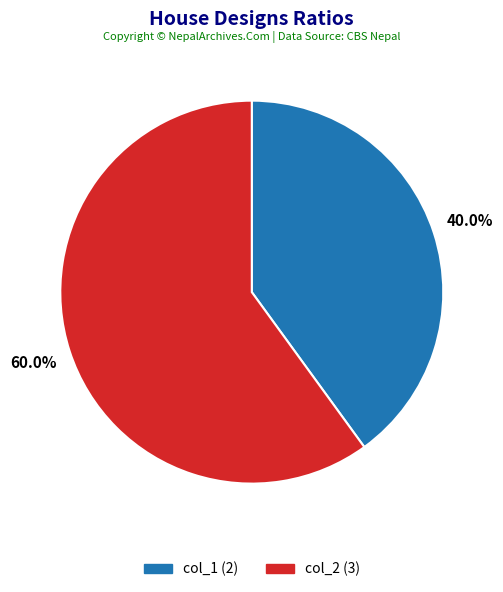

Which has a higher value, col_1 (2) or col_2 (3)?

col_2 (3)